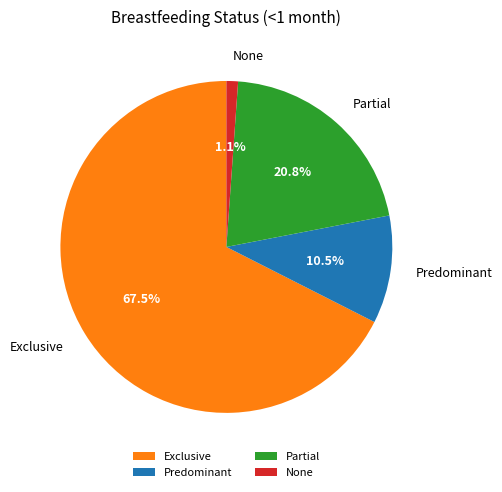

Which slice is the smallest?

None